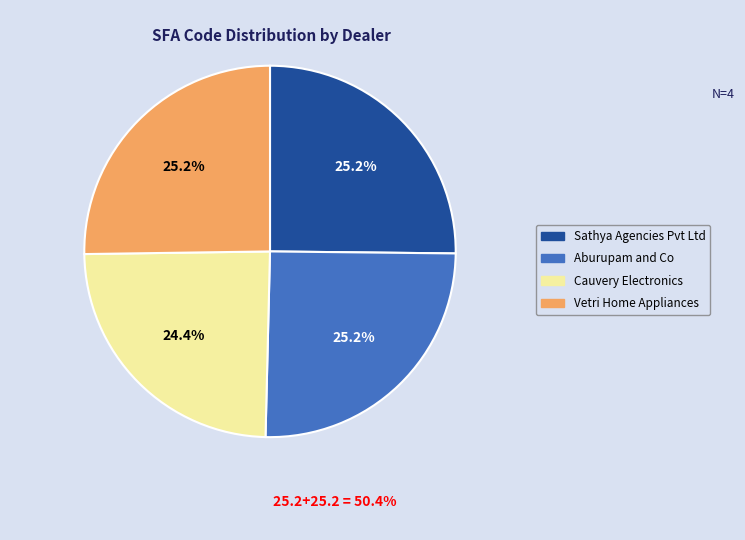

What portion of the pie excludes Aburupam and Co?

74.8%